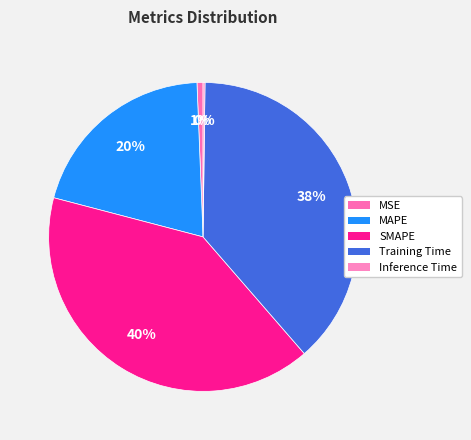

Which slice is the smallest?

Inference Time